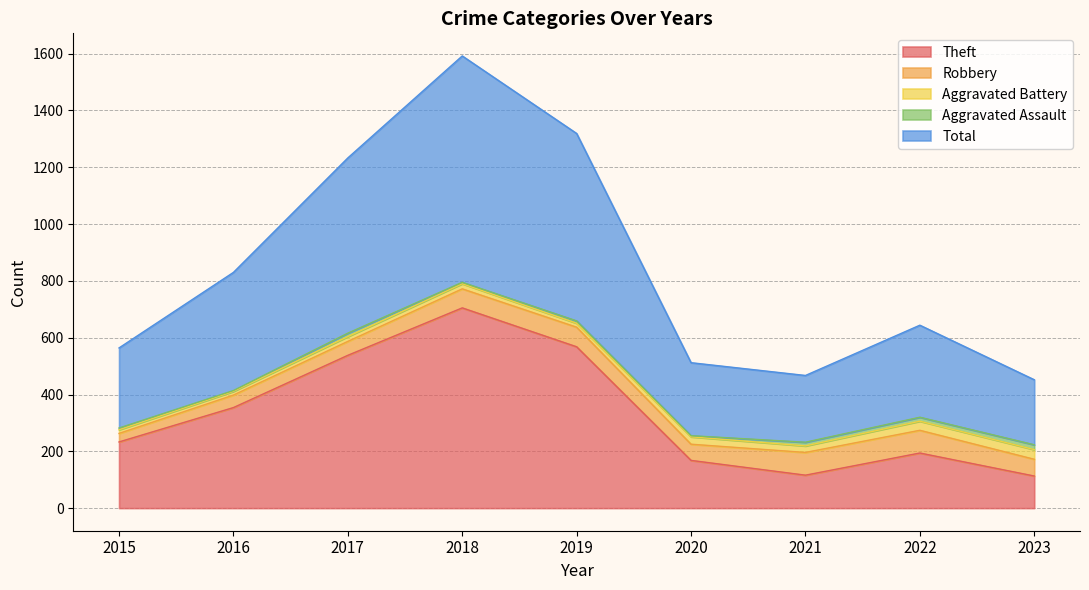

True or false: Total has a value of 324 at 2022.

True